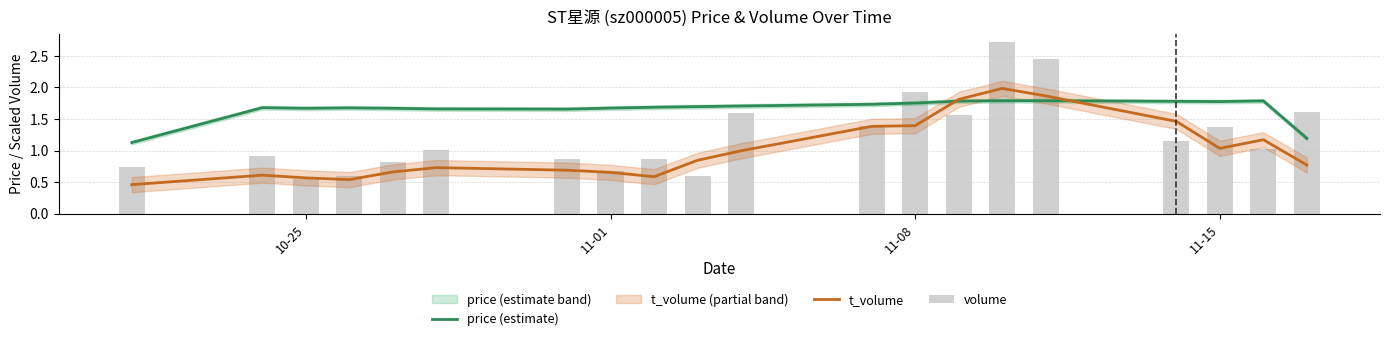

What is the difference between the maximum and second lowest values in the price (estimate) series?

0.6